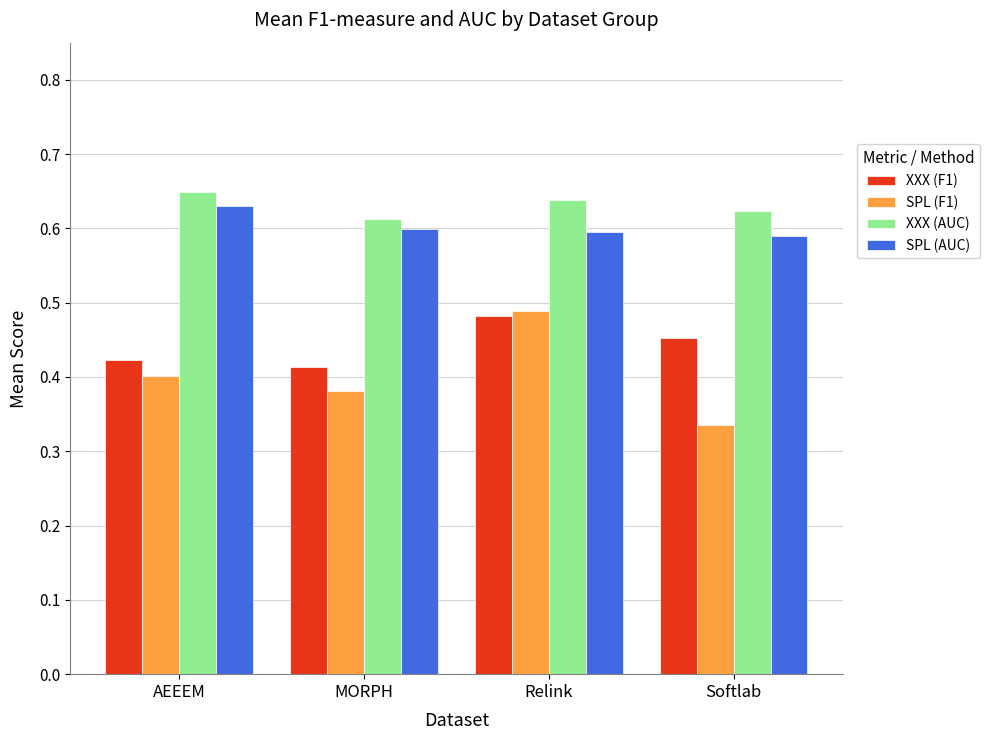

What are all the series names shown in the legend?

XXX (F1), SPL (F1), XXX (AUC), SPL (AUC)